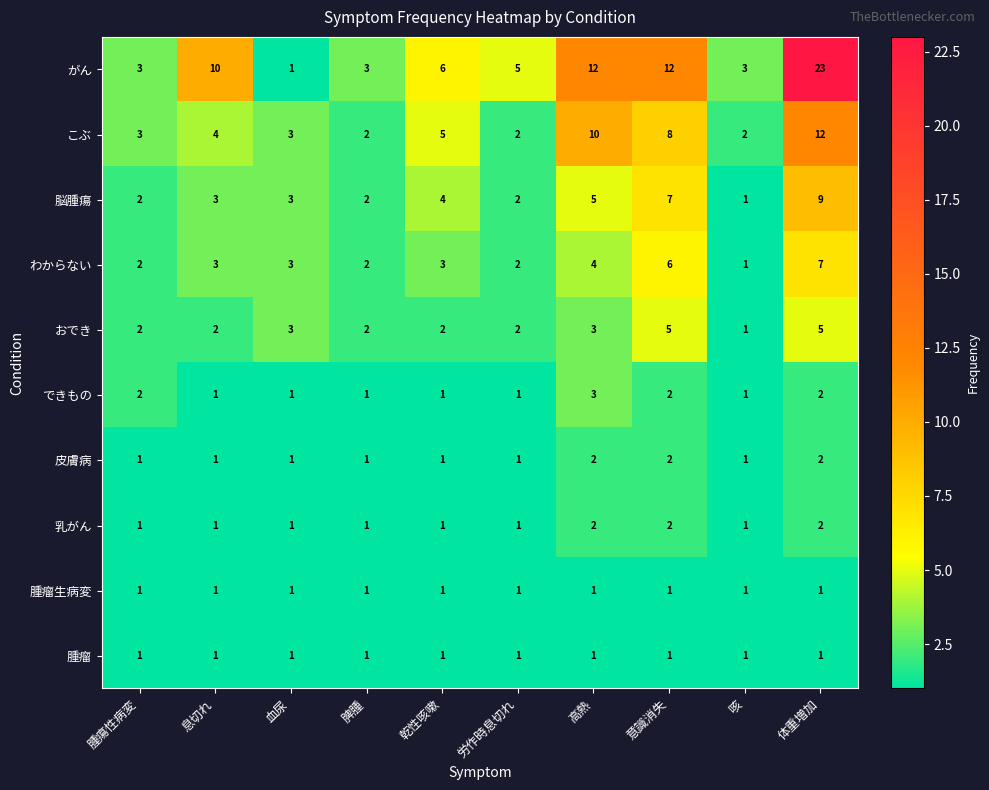

At which label does できもの reach its peak?

高熱